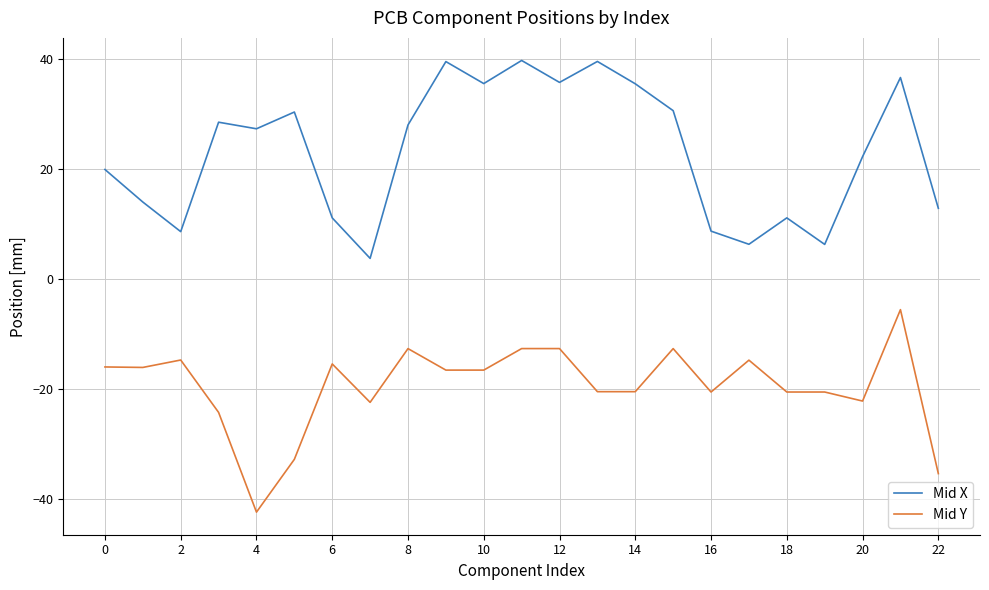

What is the maximum value for Mid Y?

-5.5